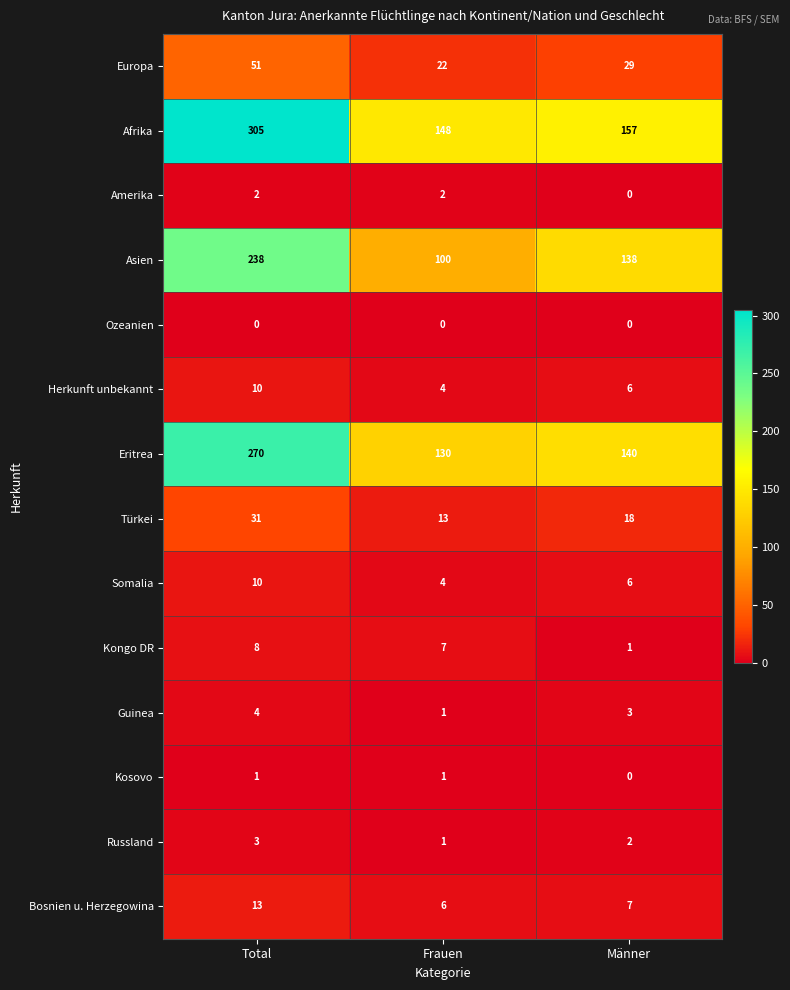

At which label is Europa closest to 36?

Männer